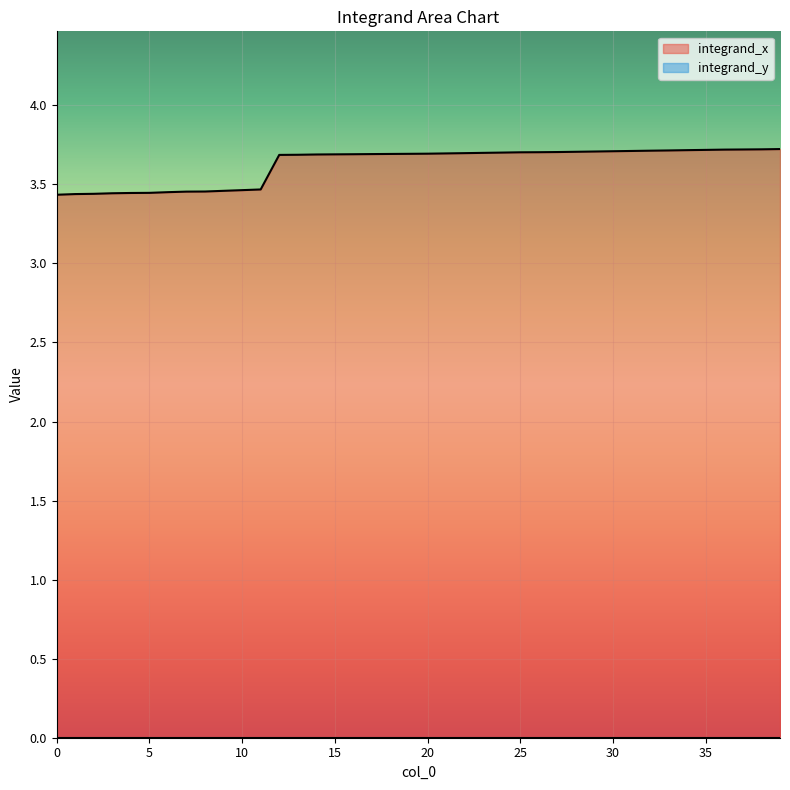

What is the difference between the second highest and second lowest values?

0.3